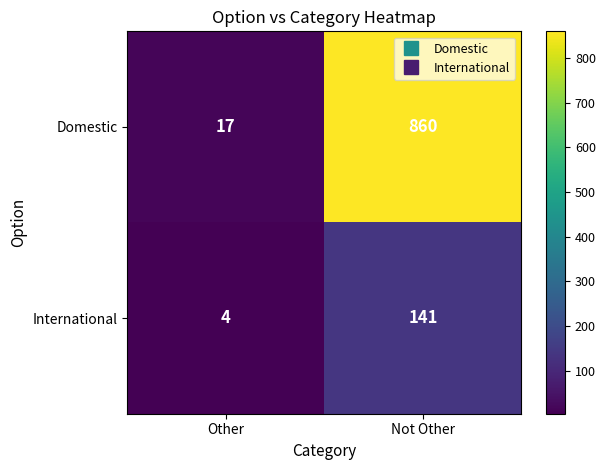

What is the sum of the International values at Other and Not Other?

145